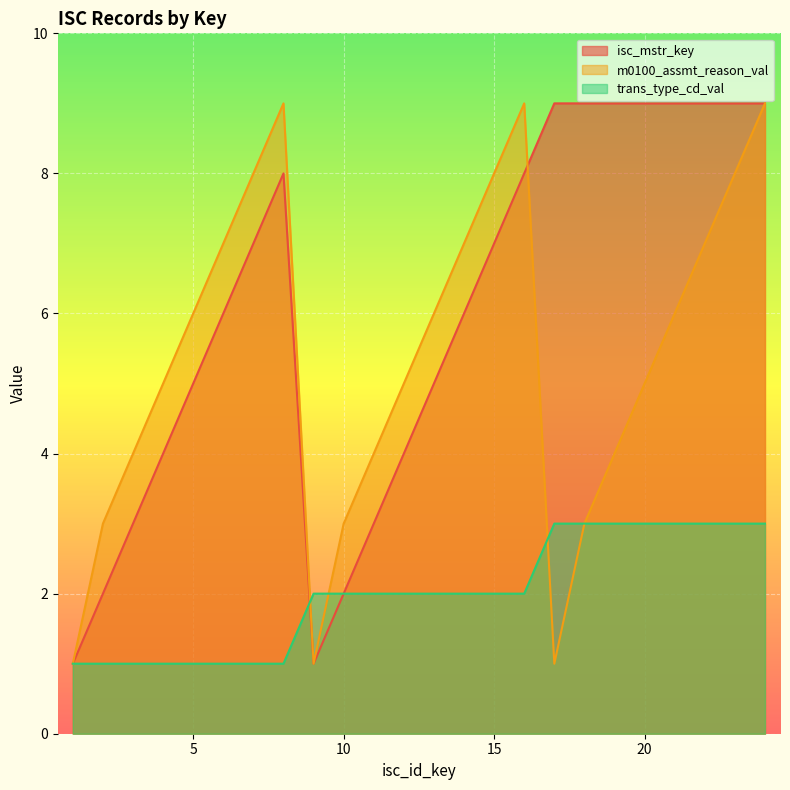

What value does the m0100_assmt_reason_val series have at 7?

8